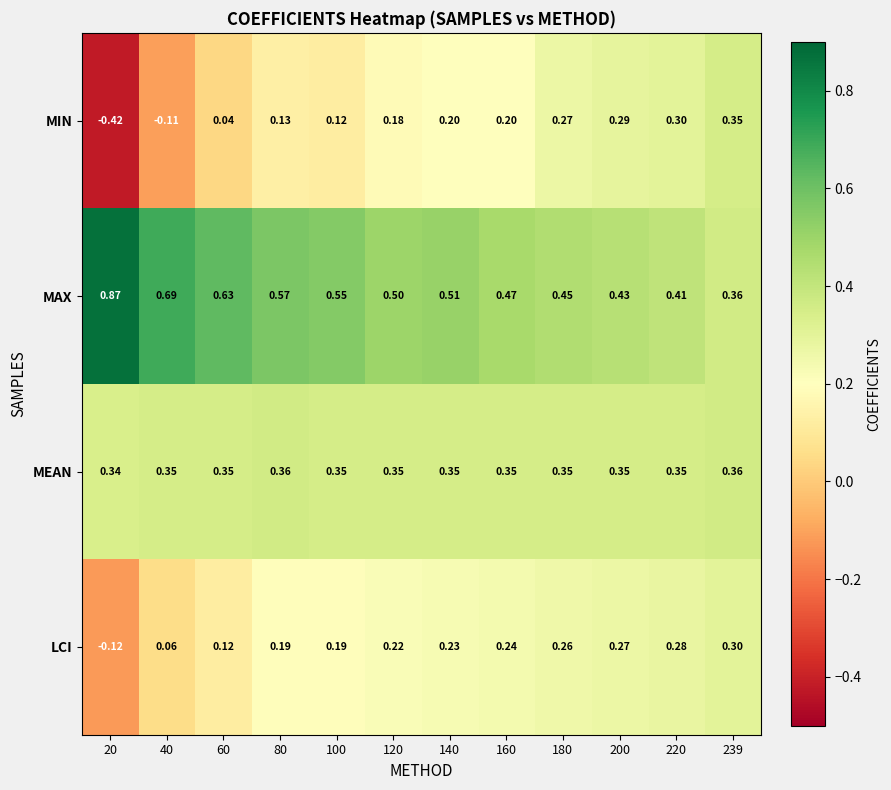

Which series has the largest total across all categories?

MAX